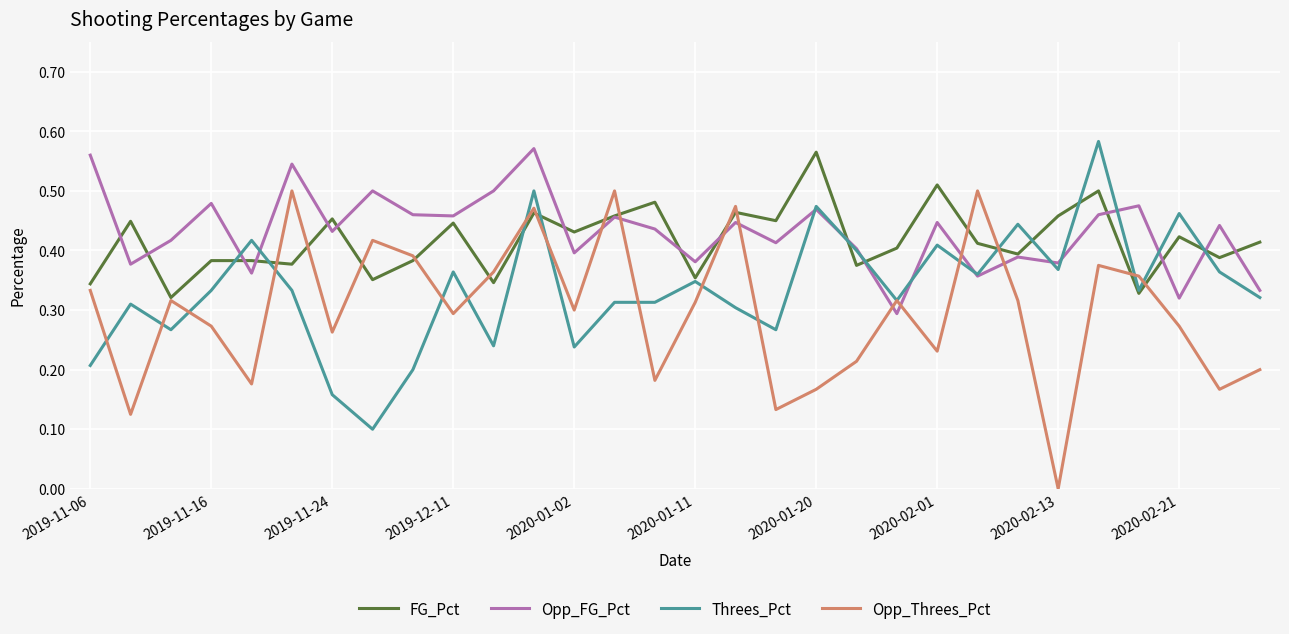

How many intersections are there between FG_Pct and Opp_FG_Pct?

15